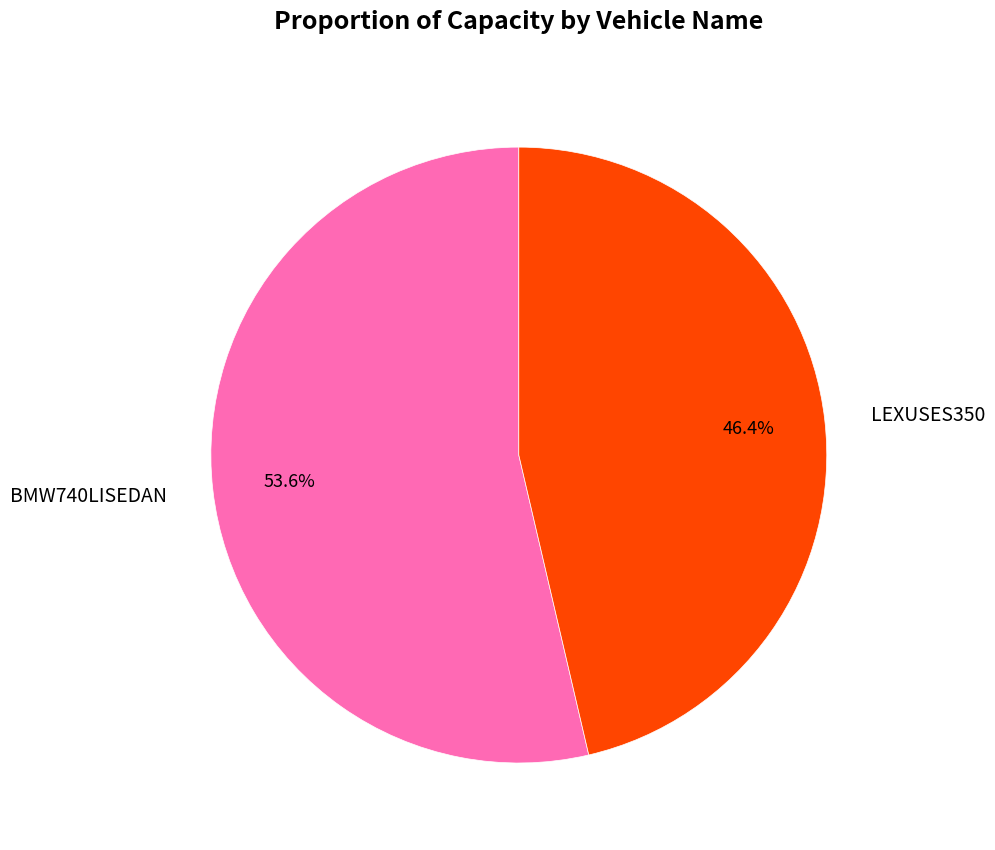

What percentage is the BMW740LISEDAN slice, to the nearest percent?

54%